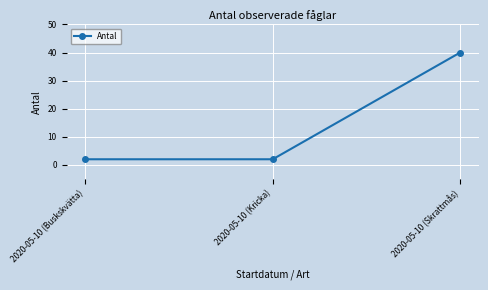

Is this an area chart (filled region under the line)?

No